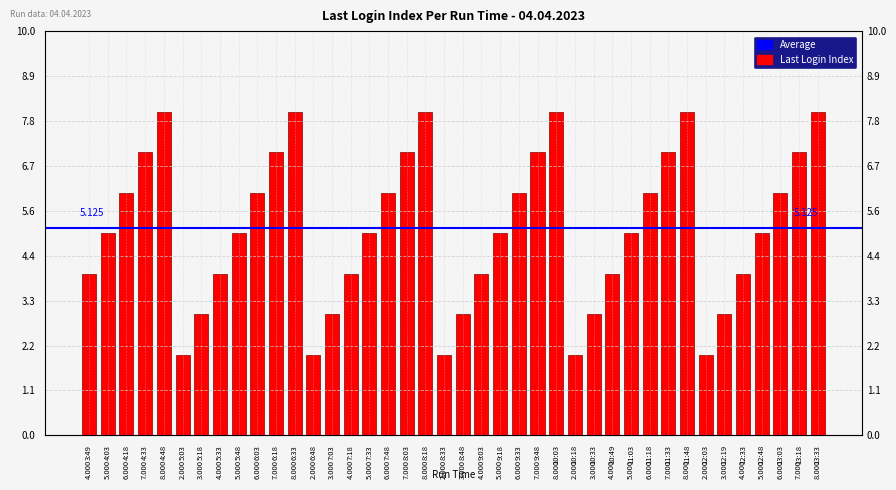

What position from the right is 11:18?

10